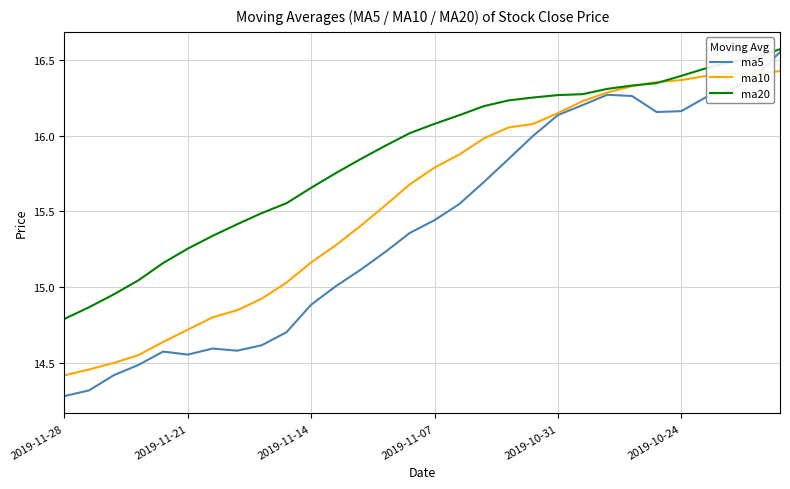

What is the smallest value displayed?

14.3